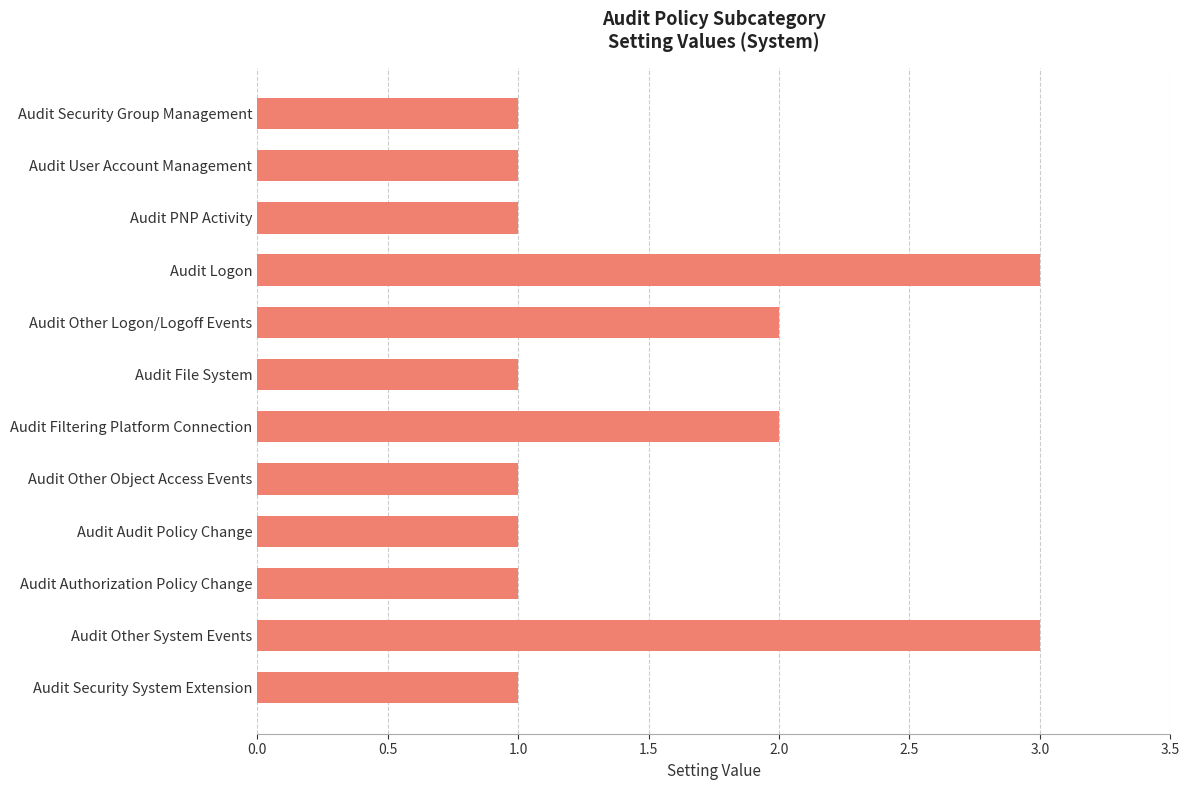

What is the greatest value displayed?

3